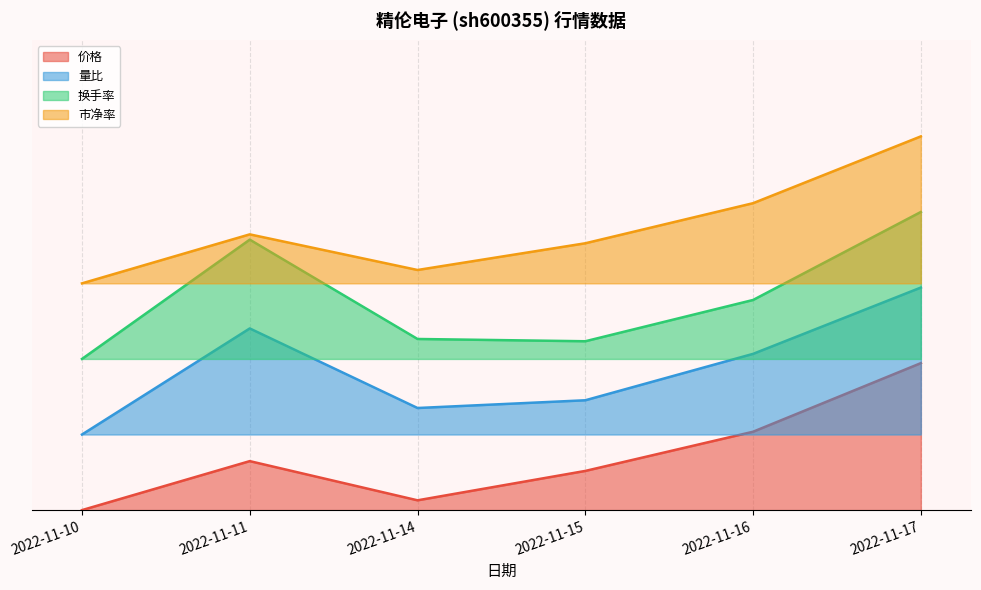

What is the maximum value for 价格?

0.3